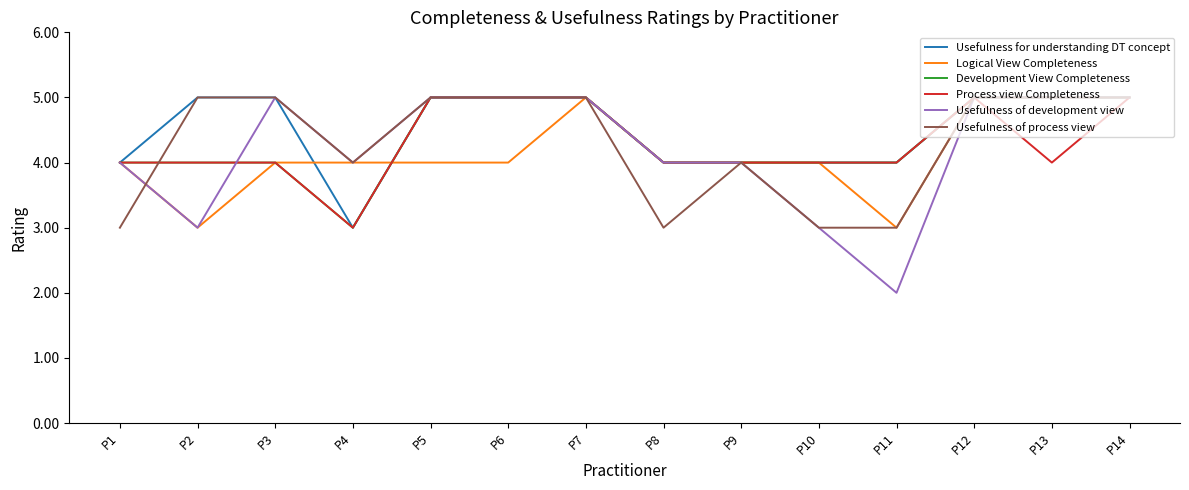

Where is the first local maximum for Usefulness of development view?

P3